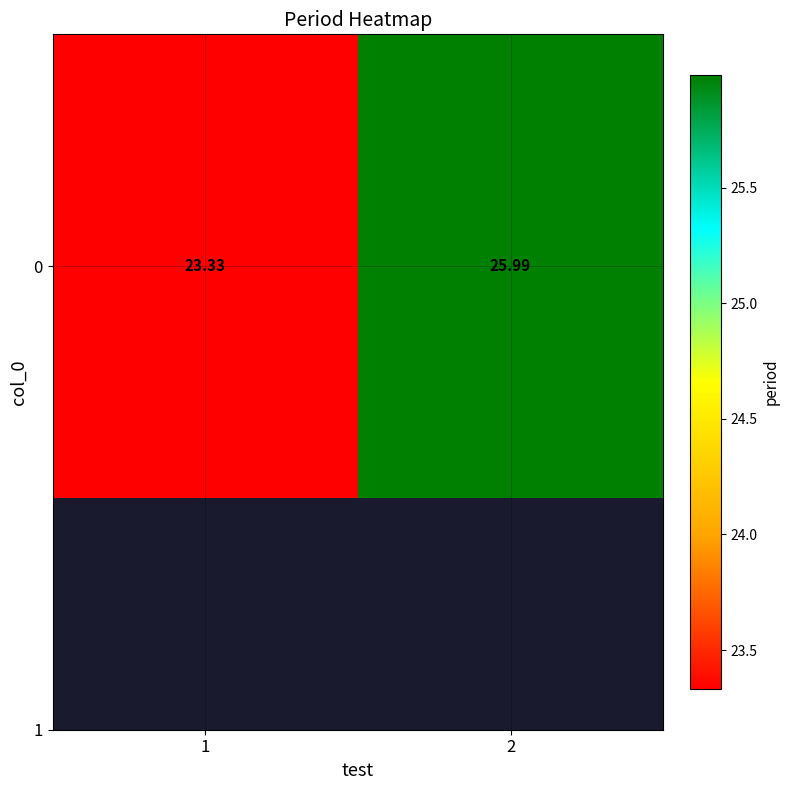

What is the sum of all values?

49.3